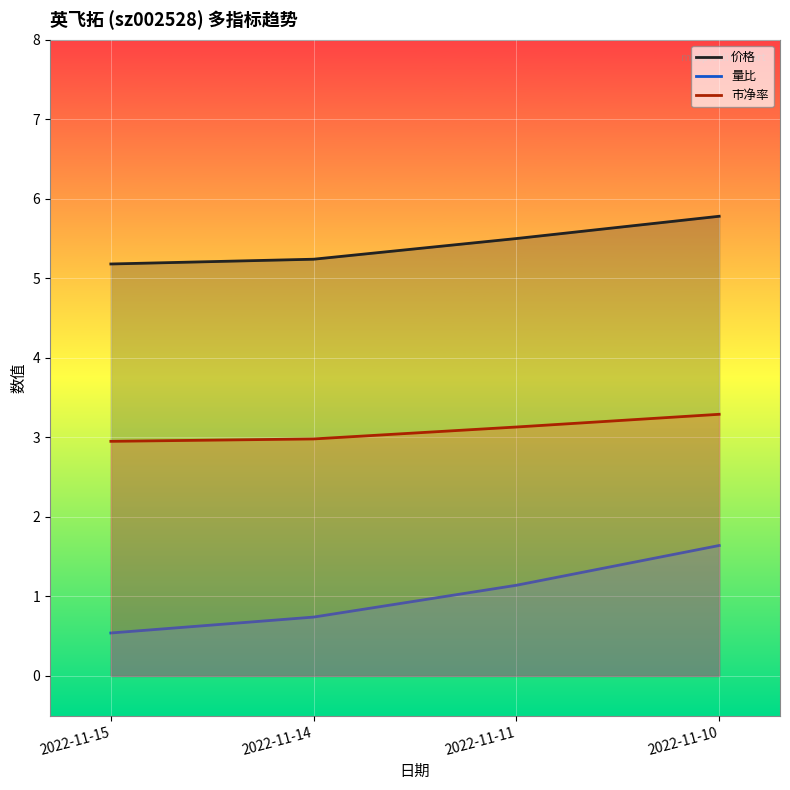

Reading right to left, what are all the values shown in this chart?

价格: 2022-11-10=5.8	2022-11-11=5.5	2022-11-14=5.2	2022-11-15=5.2
量比: 2022-11-10=1.6	2022-11-11=1.1	2022-11-14=0.7	2022-11-15=0.5
市净率: 2022-11-10=3.3	2022-11-11=3.1	2022-11-14=3.0	2022-11-15=3.0